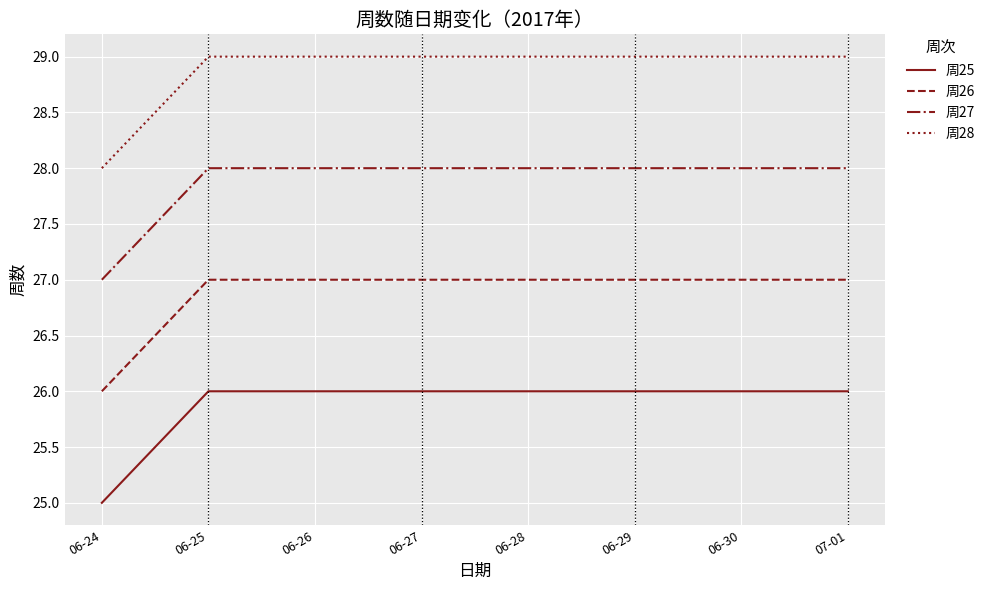

What is the maximum value shown in the chart?

29